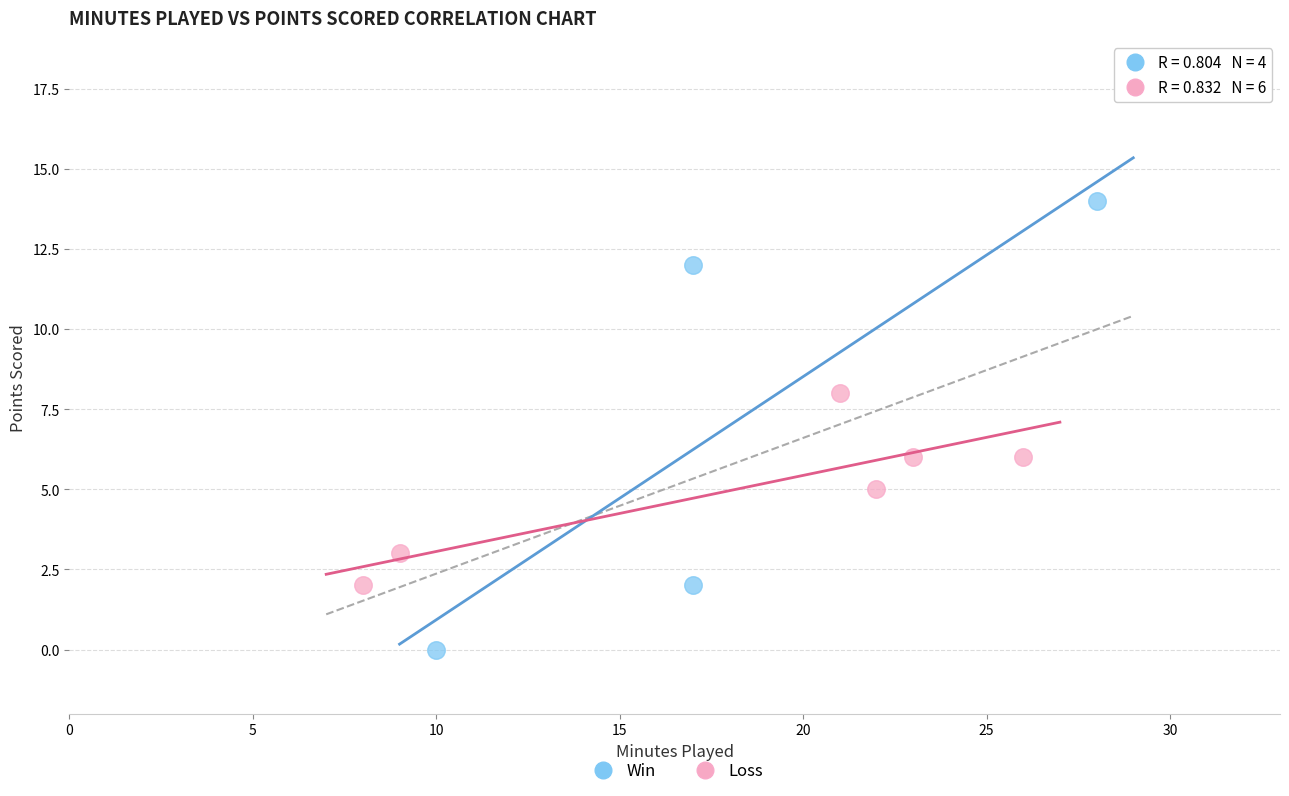

What are all the series names shown in the legend?

Win, Loss